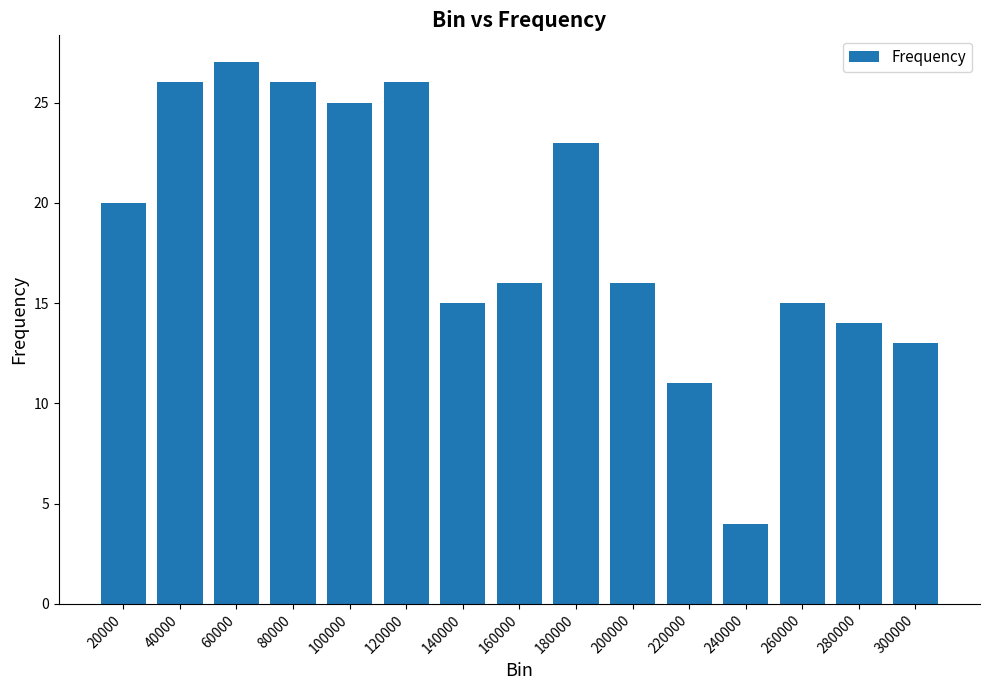

What is the sum of all values?

277